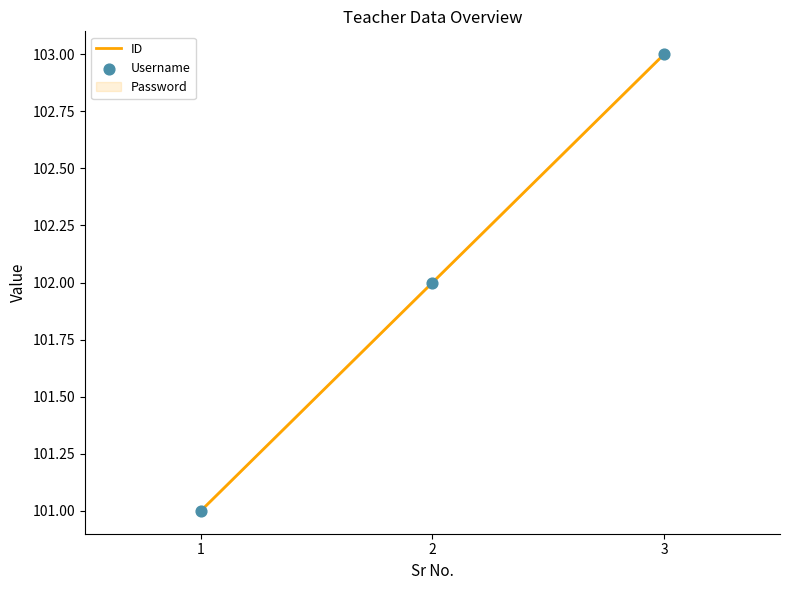

Which series has the largest Y range (max minus min)?

ID